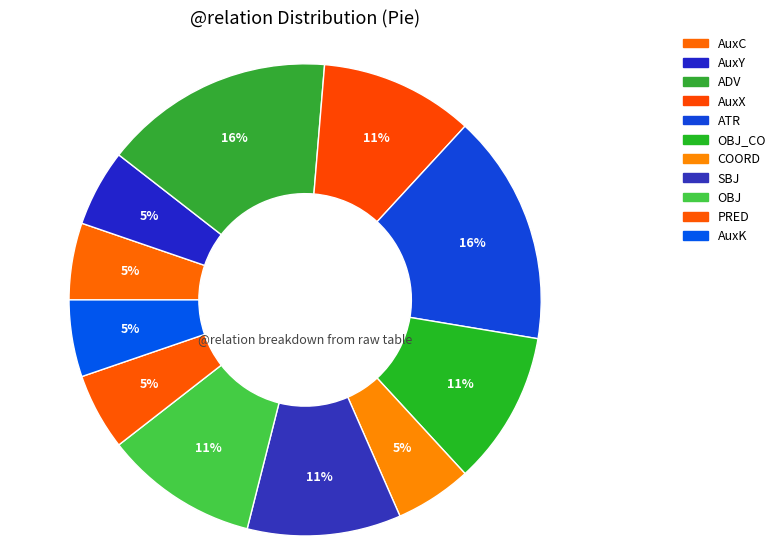

How many segments does this pie chart have?

11